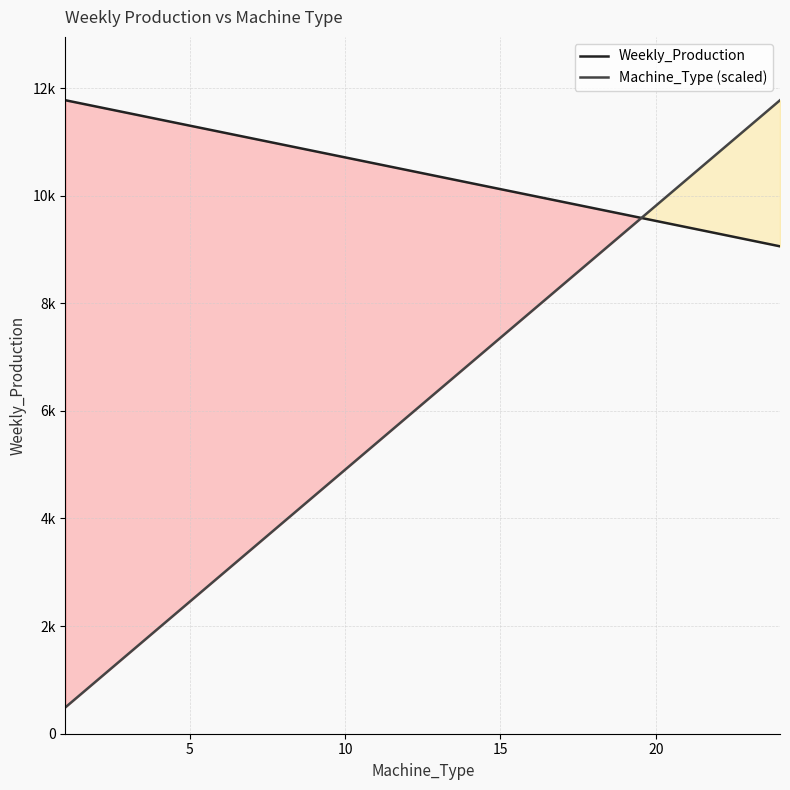

Rank the series by their average value, from lowest to highest.

Machine_Type (scaled), Weekly_Production